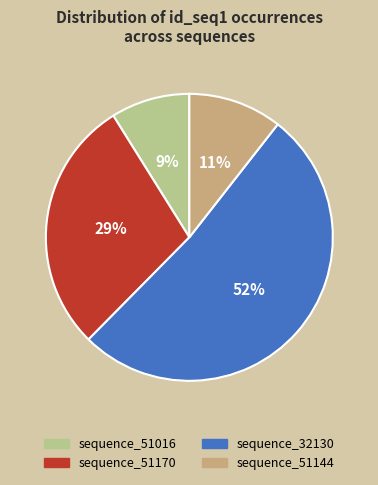

Is there any slice that represents more than half of the pie?

Yes